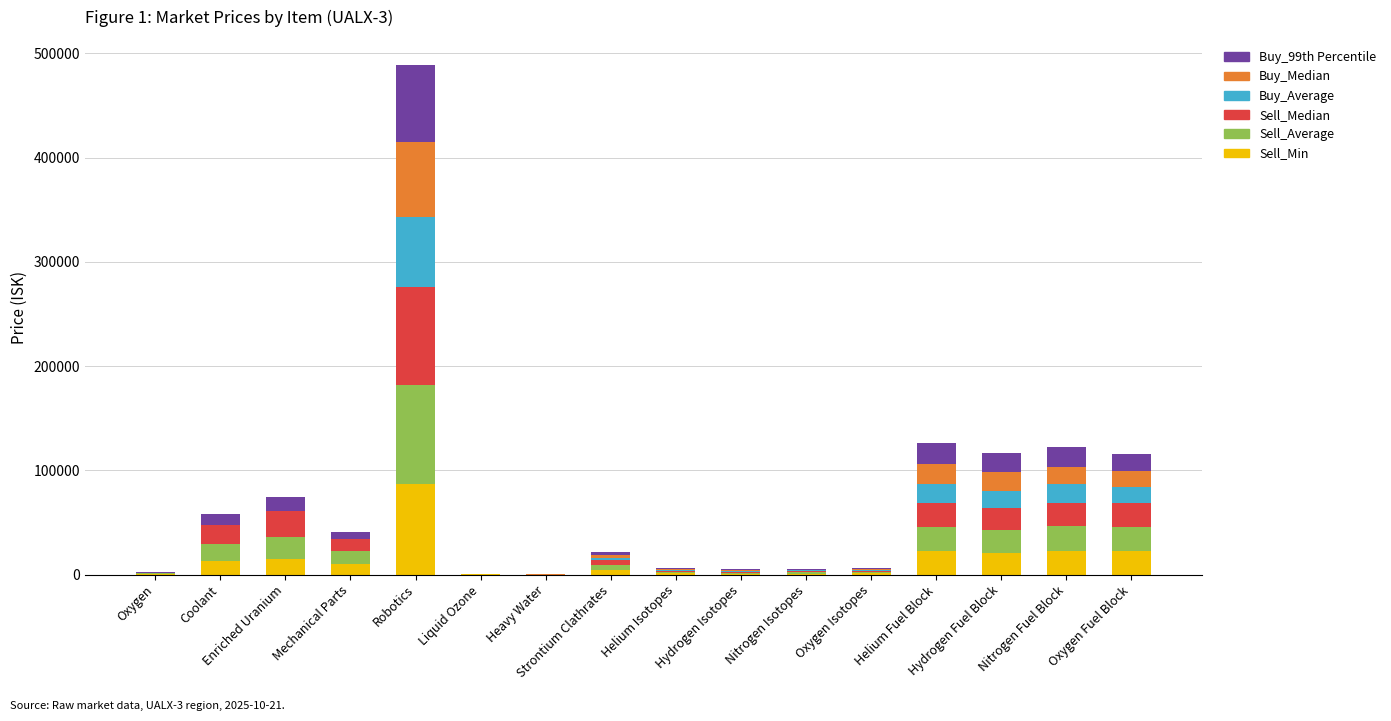

What is the total value across all series at Helium Fuel Block?

125979.7